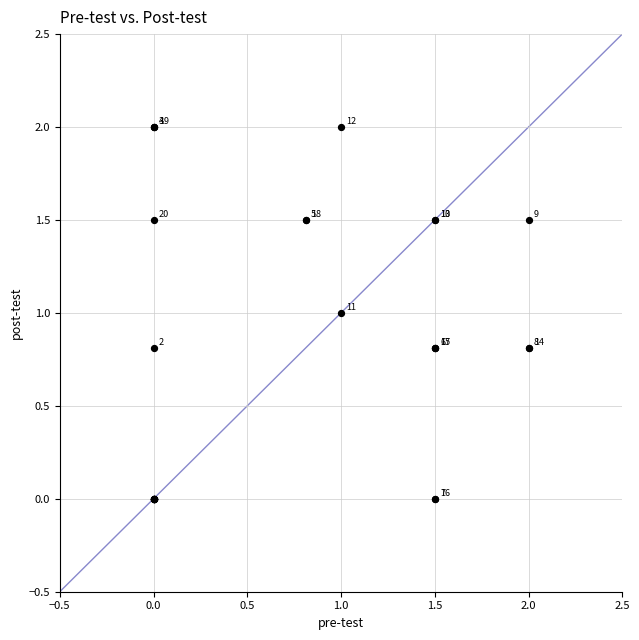

What Y value in the scatter plot is closest to 1?

1.0